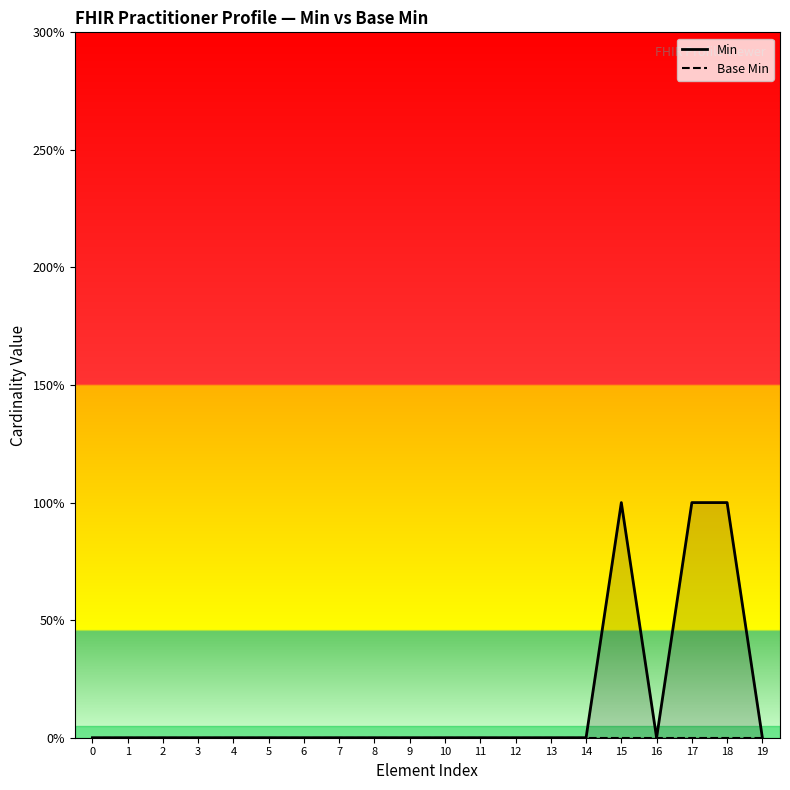

True or false: Base Min and Min cross at least once.

False